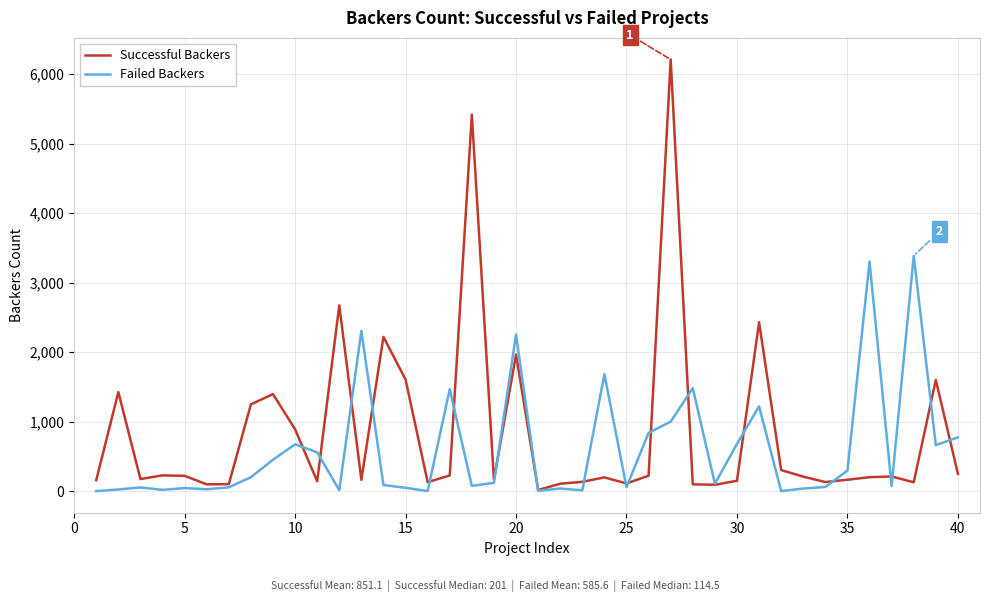

True or false: Successful Backers has more than 1 interior local peaks.

True